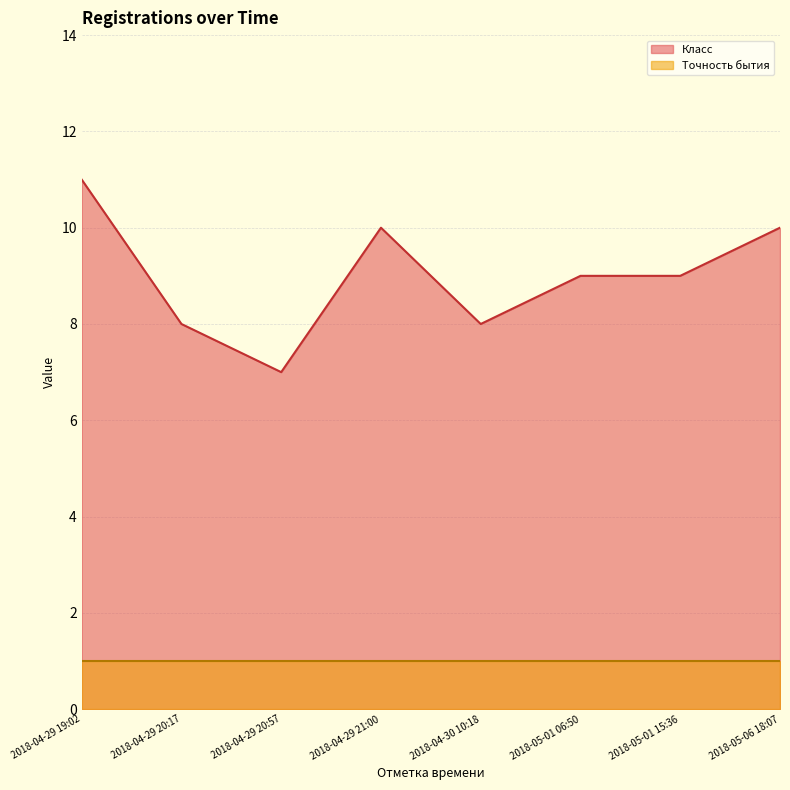

True or false: the data has more than 2 interior local peaks.

False